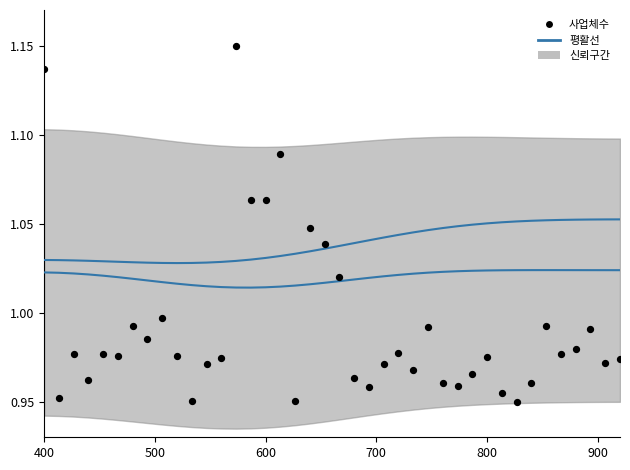

Which series reaches the maximum Y coordinate?

사업체수